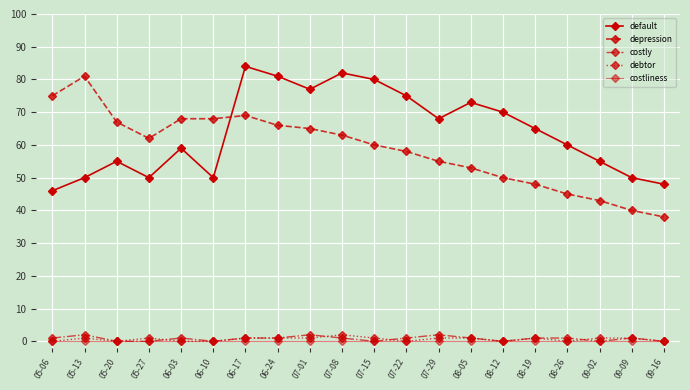

Count the number of data series in this chart.

5